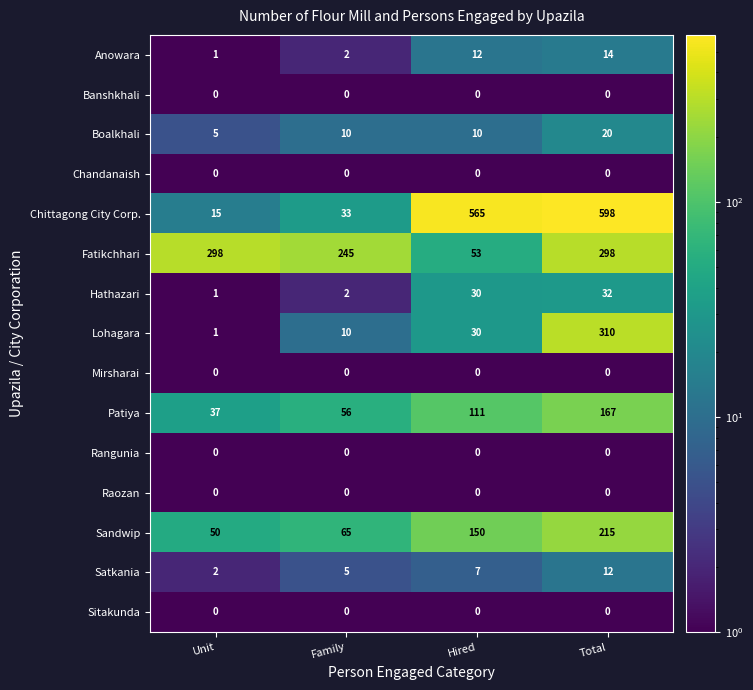

What is the spread (max minus min) of values at Unit?

298